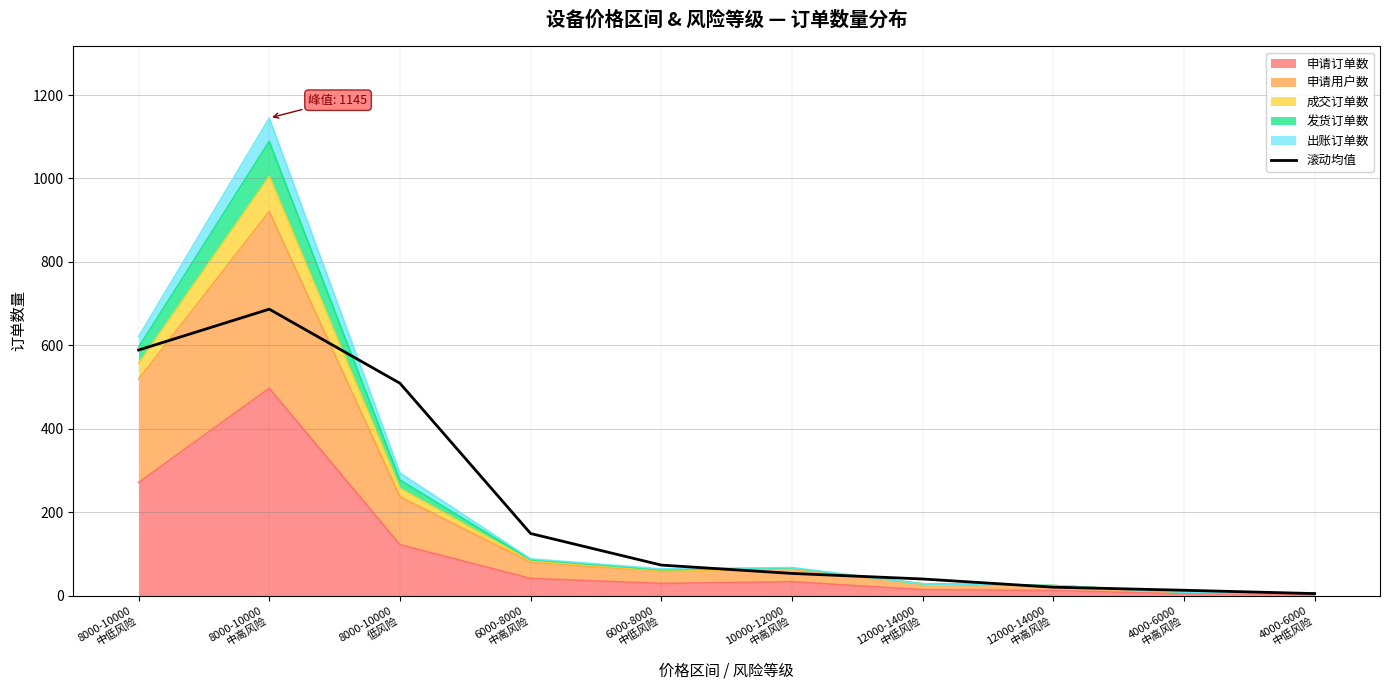

What is the label of the 3rd point from the left?

8000-10000
低风险